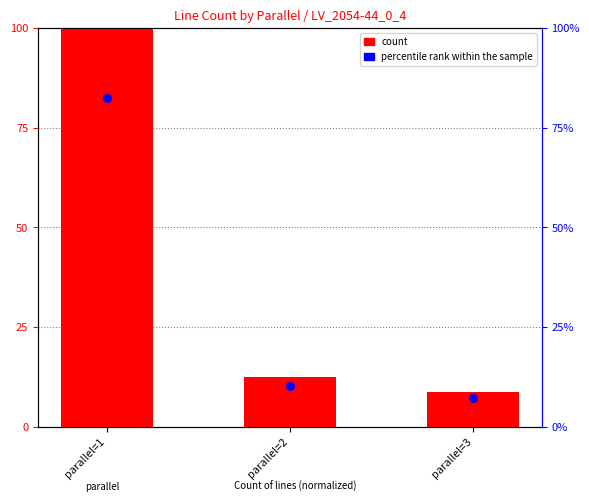

At which category is the sum across all series the highest?

parallel=1